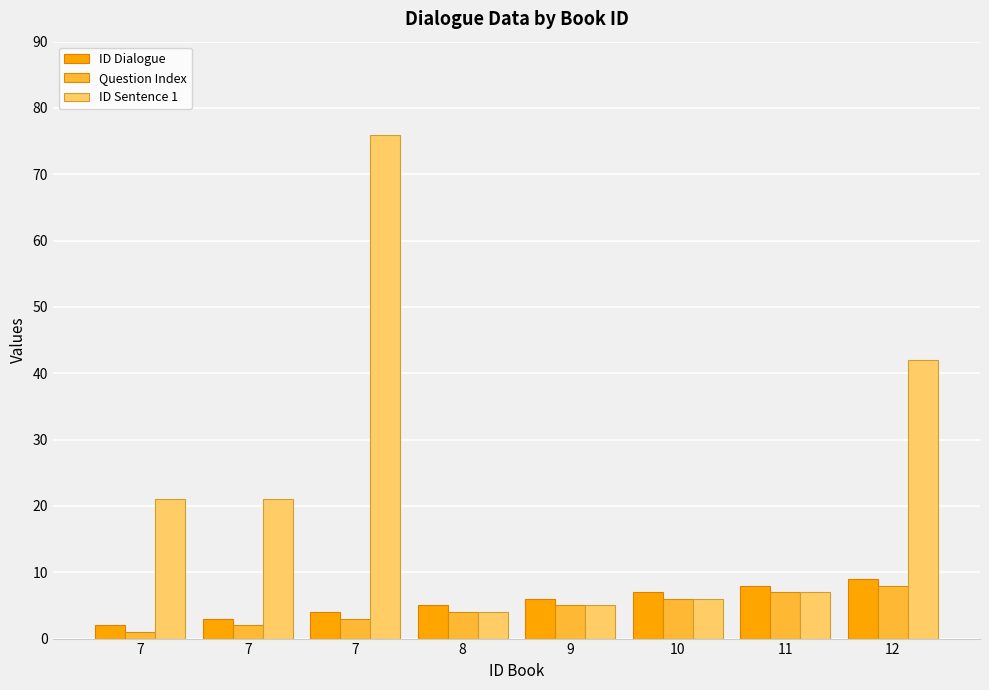

Reading left to right, extract all data points from this chart.

ID Dialogue: 2	3	4	5	6	7	8	9
Question Index: 1	2	3	4	5	6	7	8
ID Sentence 1: 21	21	76	4	5	6	7	42